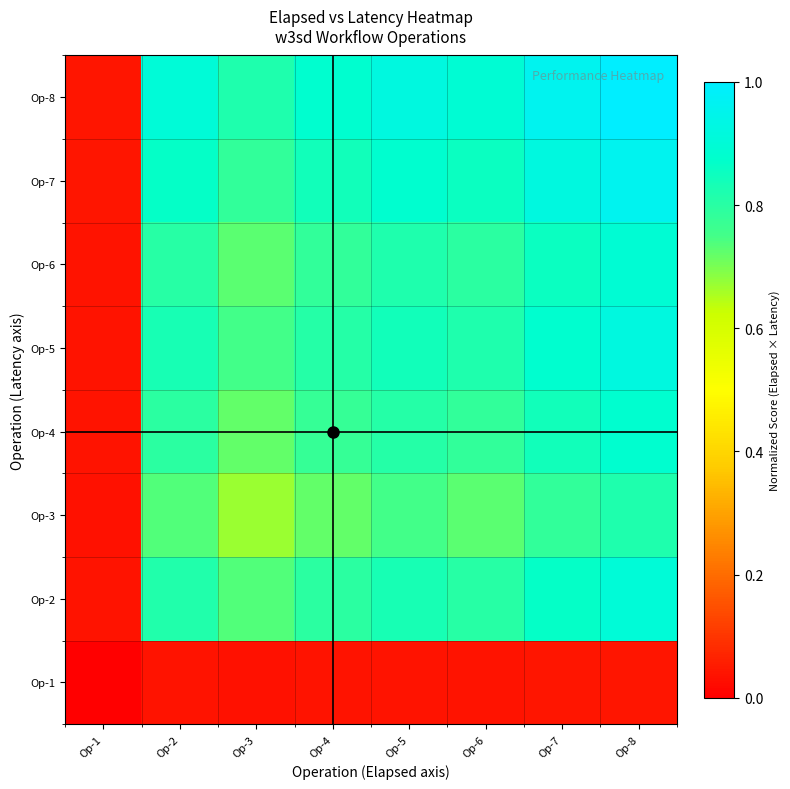

Which label corresponds to the largest value in the chart?

Op-8